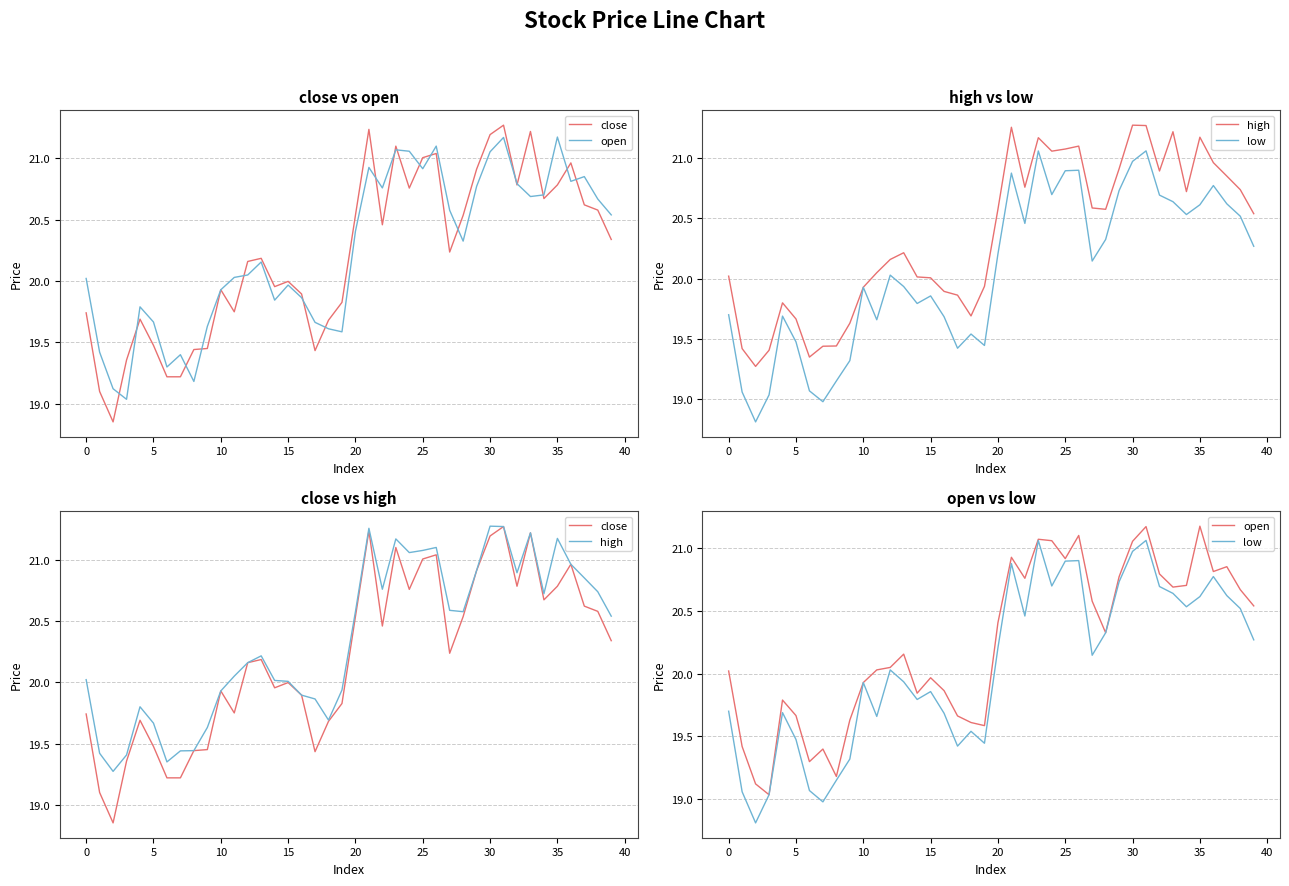

True or false: high and open intersect in this chart.

False